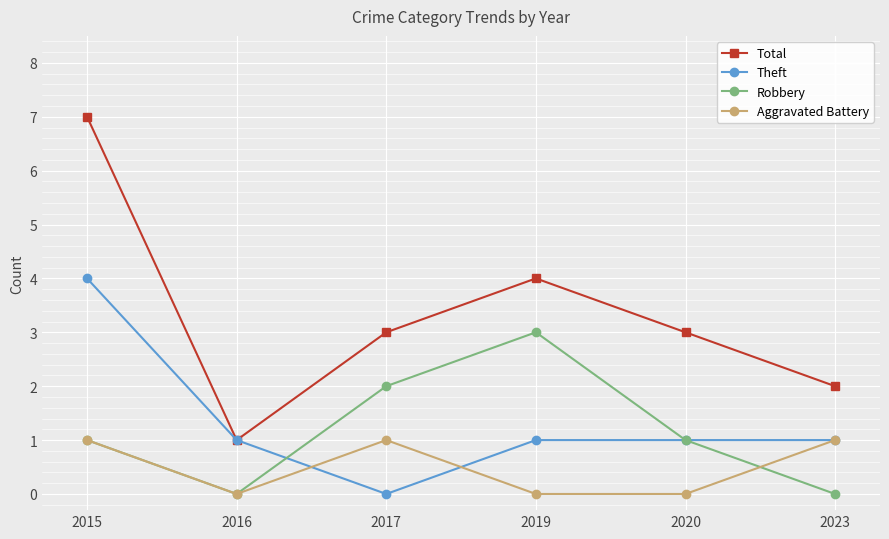

The Total series shows 2 at 2023. True or false?

True